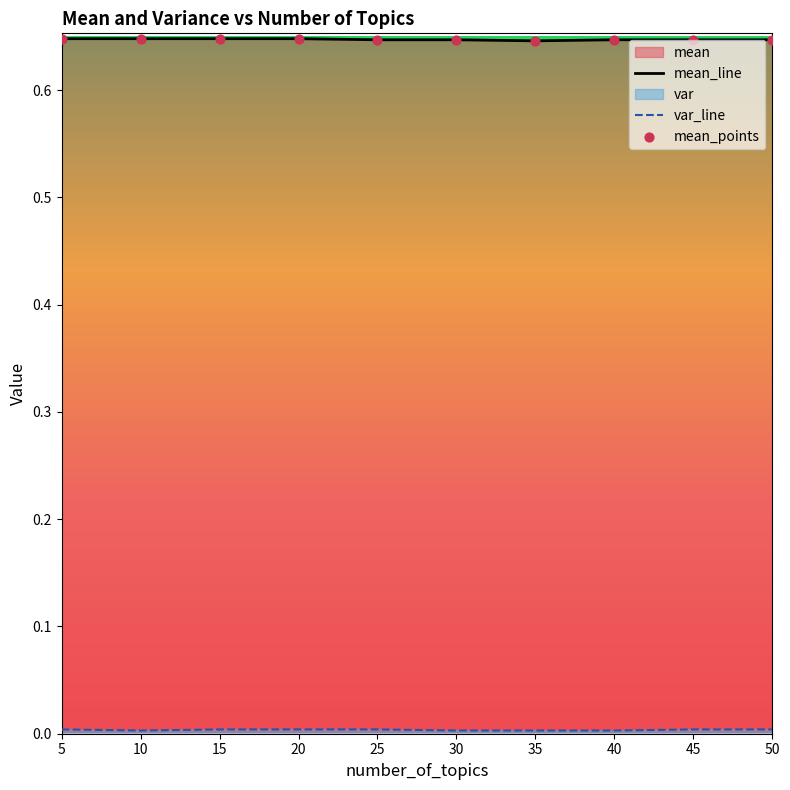

At how many categories does at least one series exceed 0?

10